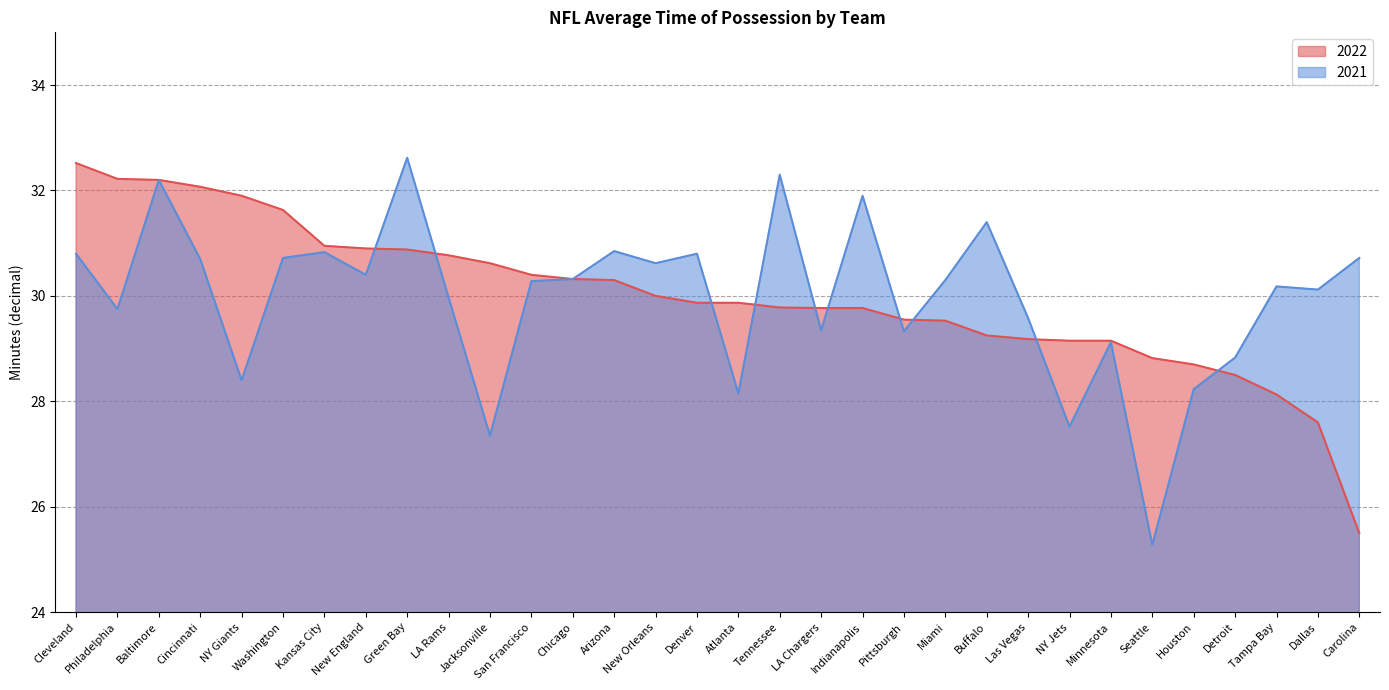

What is the difference between the maximum and minimum values in the 2021 series?

7.3